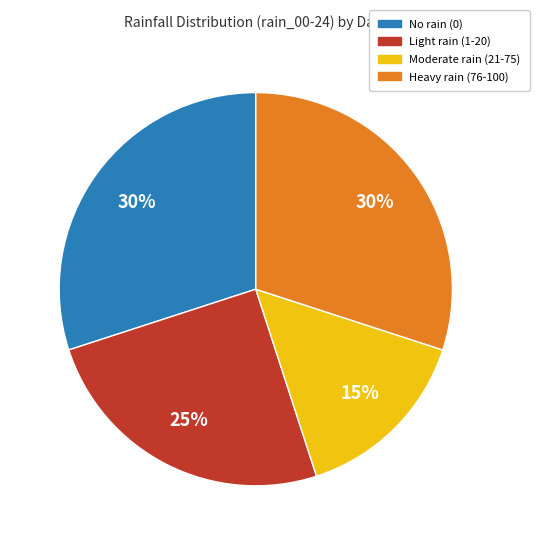

To the nearest percent, what is the average slice percentage?

25%